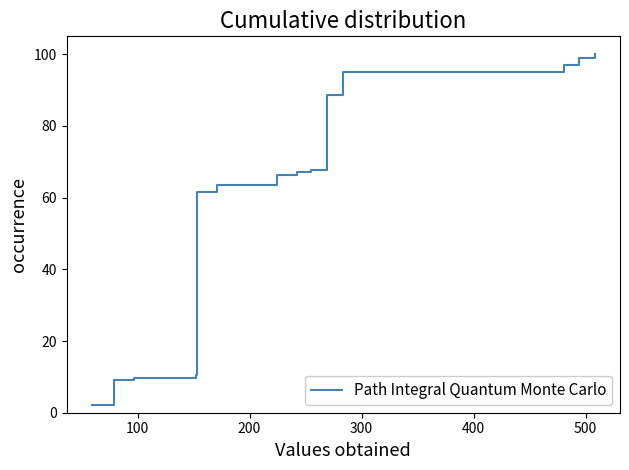

What is the greatest value displayed?

100.0